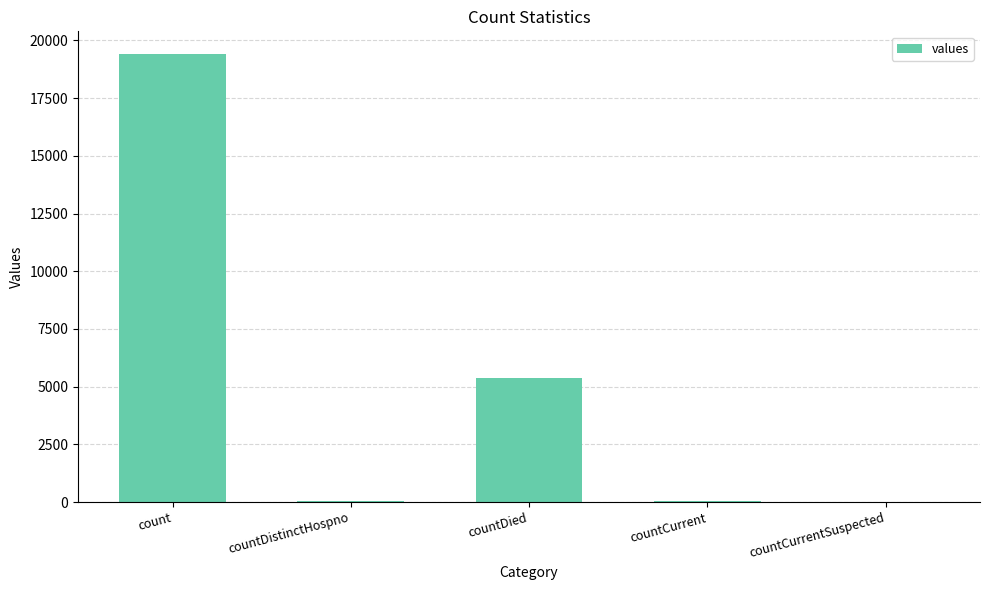

True or false: the data shows 10361 at countCurrentSuspected.

False